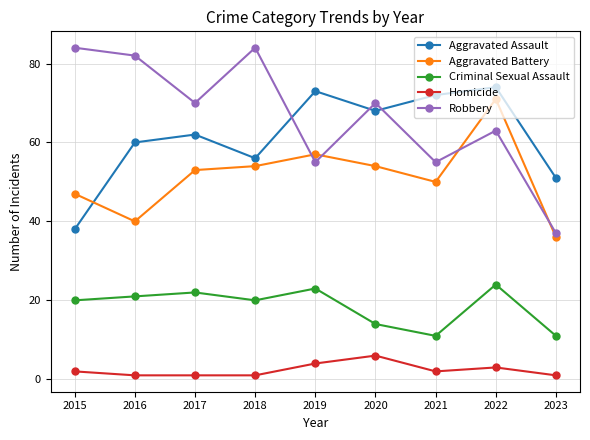

Which series changed the most between 2017 and 2020?

Criminal Sexual Assault